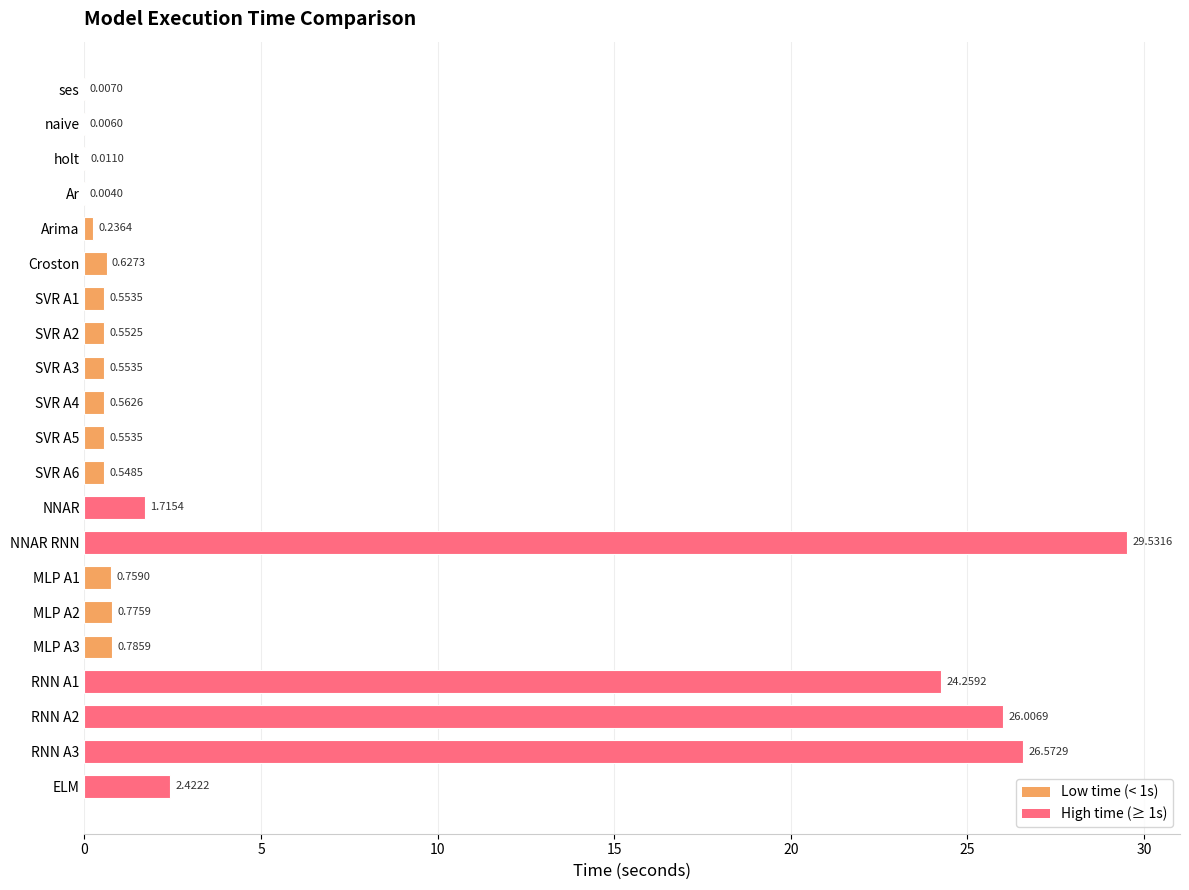

What is the sum of all values?

117.0